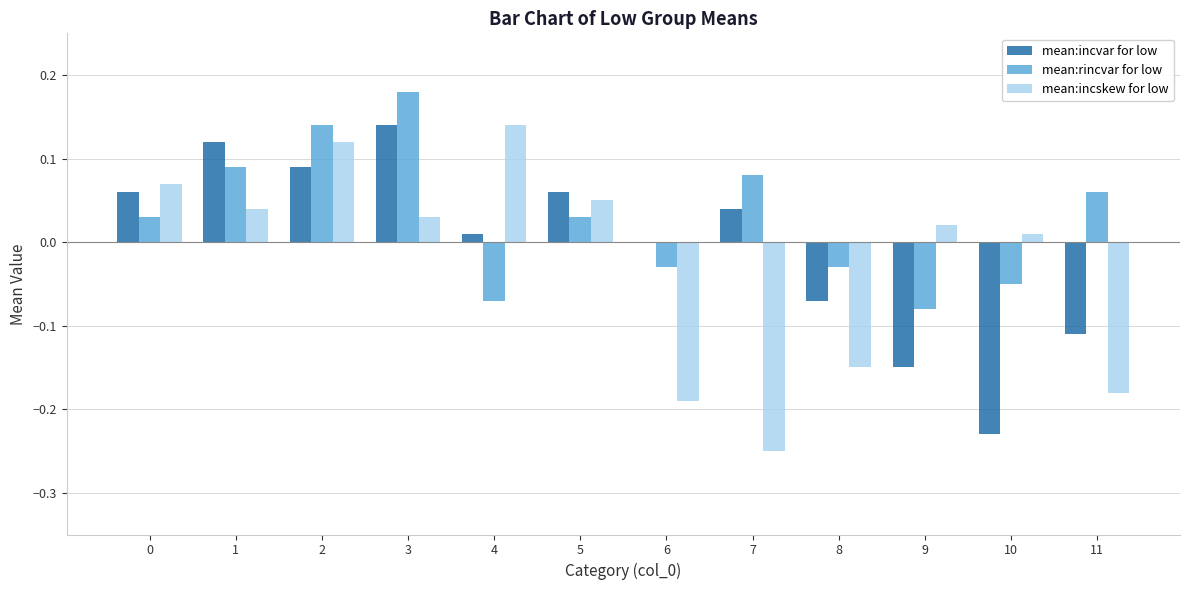

How many data points in mean:rincvar for low are above 0?

7